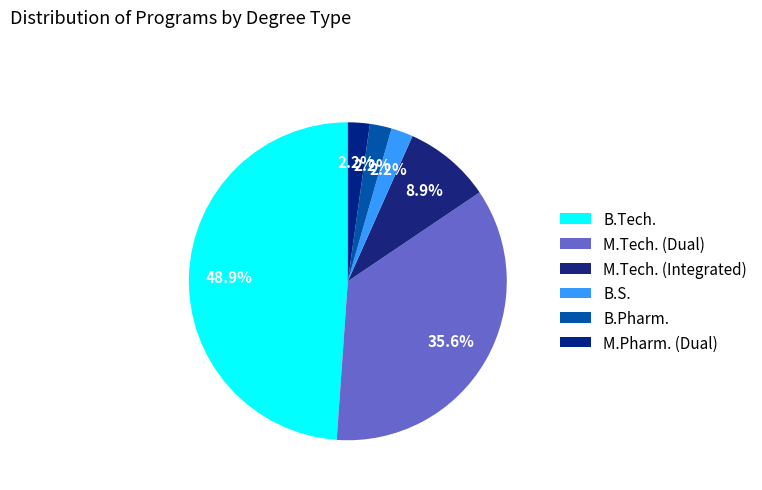

Is it true that M.Pharm. (Dual) is 14% of the pie?

False